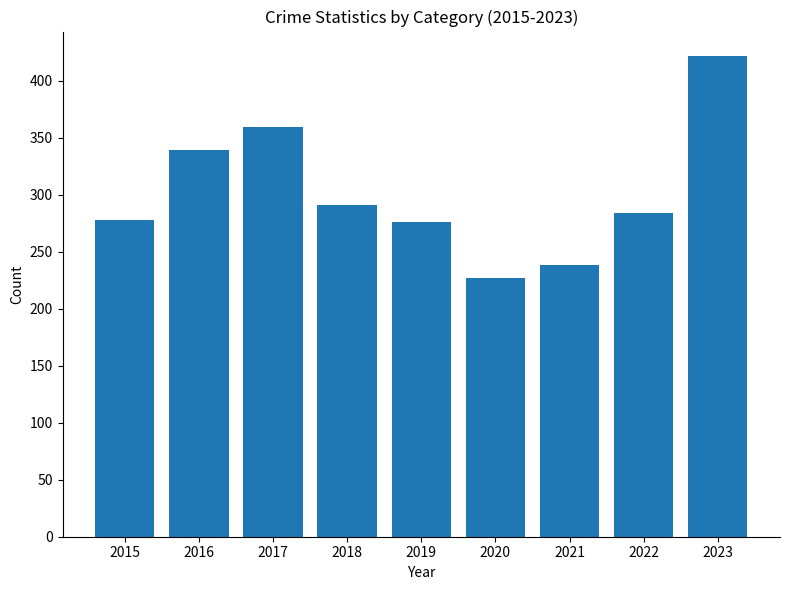

At which label does the data first exceed 284?

2016